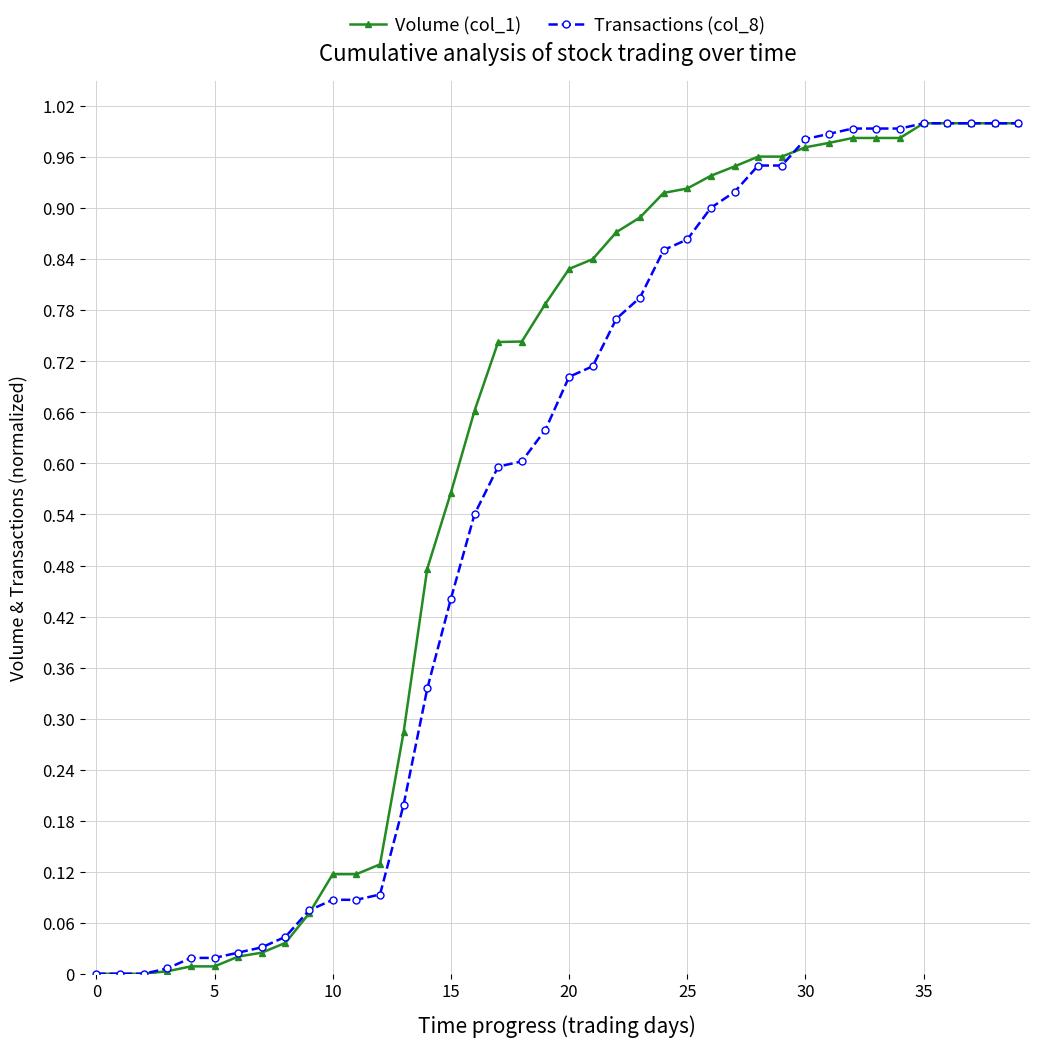

Which series ends up on top after the final intersection of Transactions (col_8) and Volume (col_1)?

Transactions (col_8)